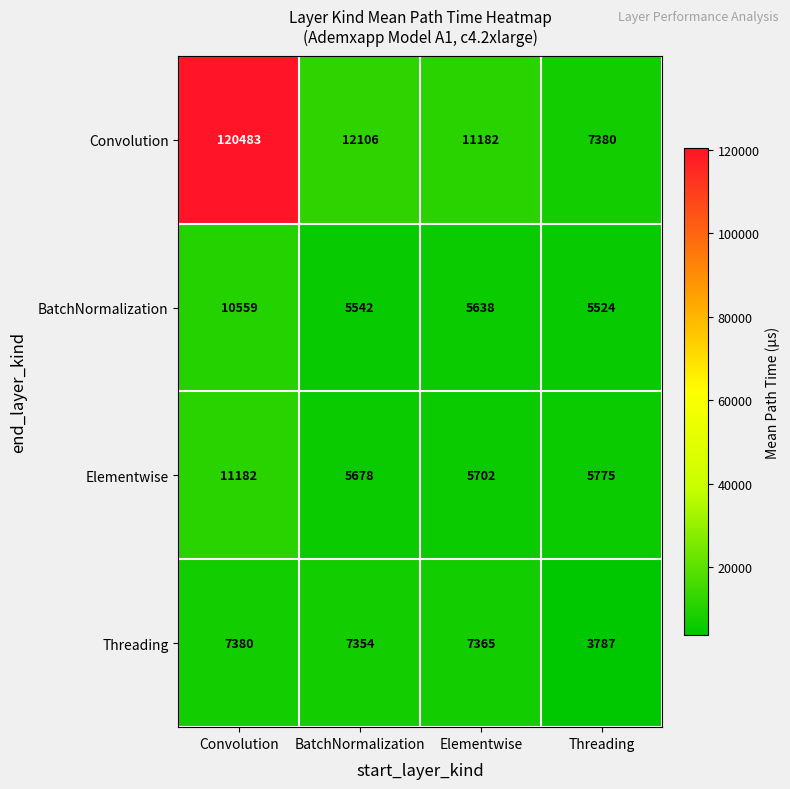

Where does the Convolution series first go above 12106?

Convolution